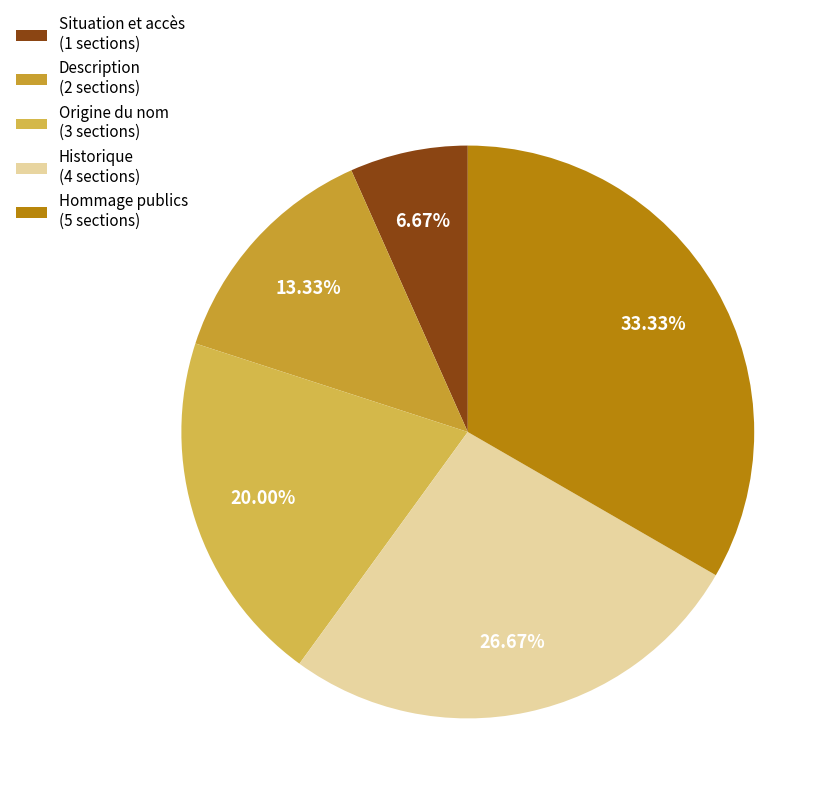

Which category has the smallest portion of the pie?

Situation et accès